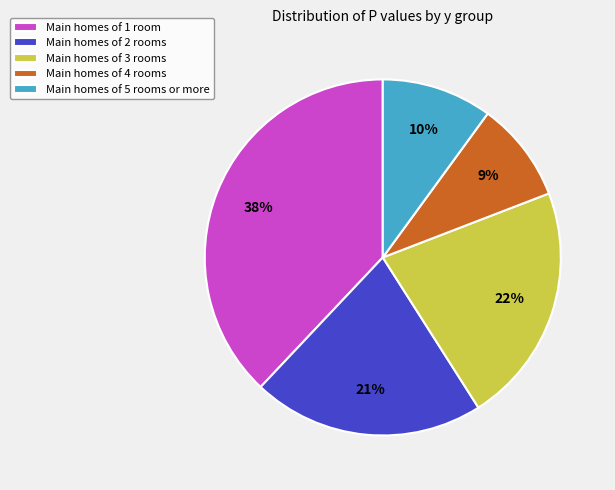

Does Main homes of 4 rooms represent more than half of the total?

No